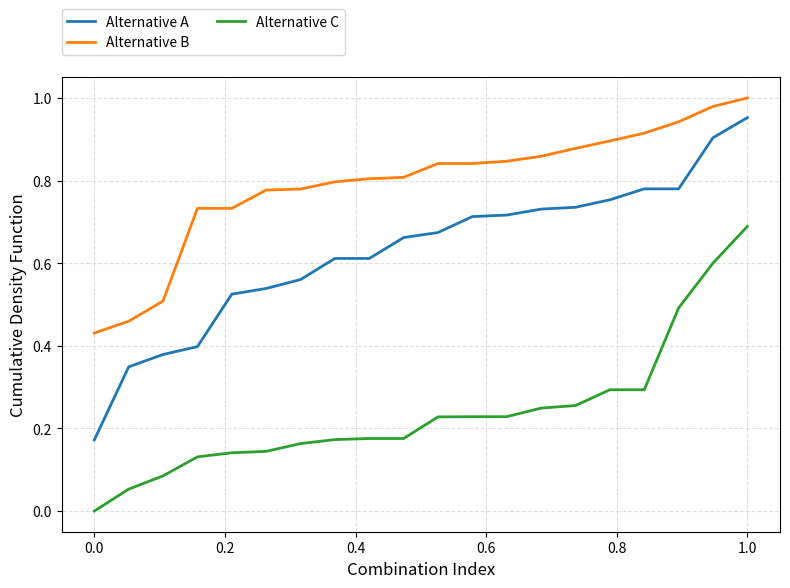

Which series has the largest total across all categories?

Alternative B